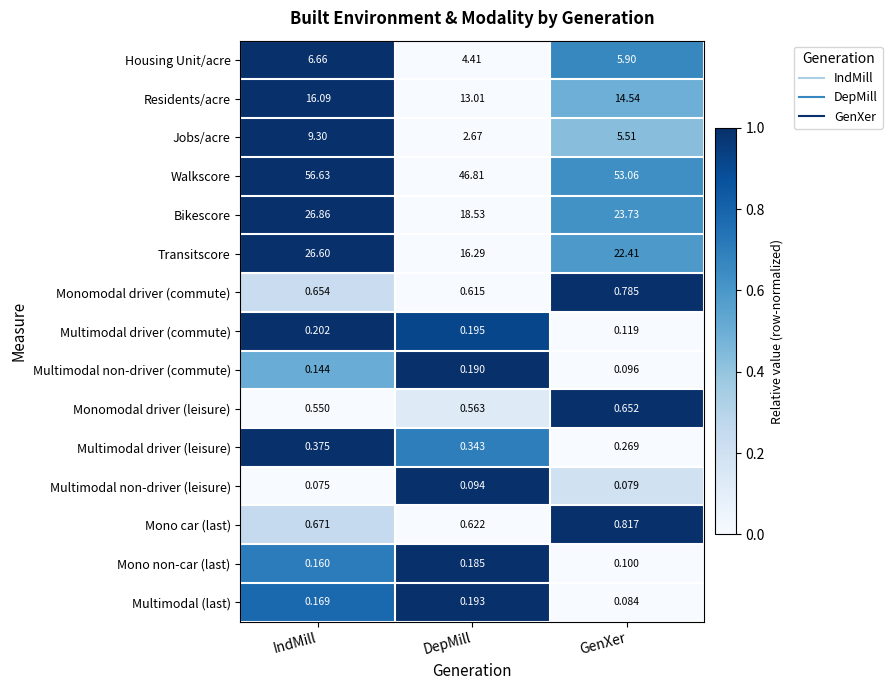

At which label is Mono non-car (last) closest to 0?

GenXer